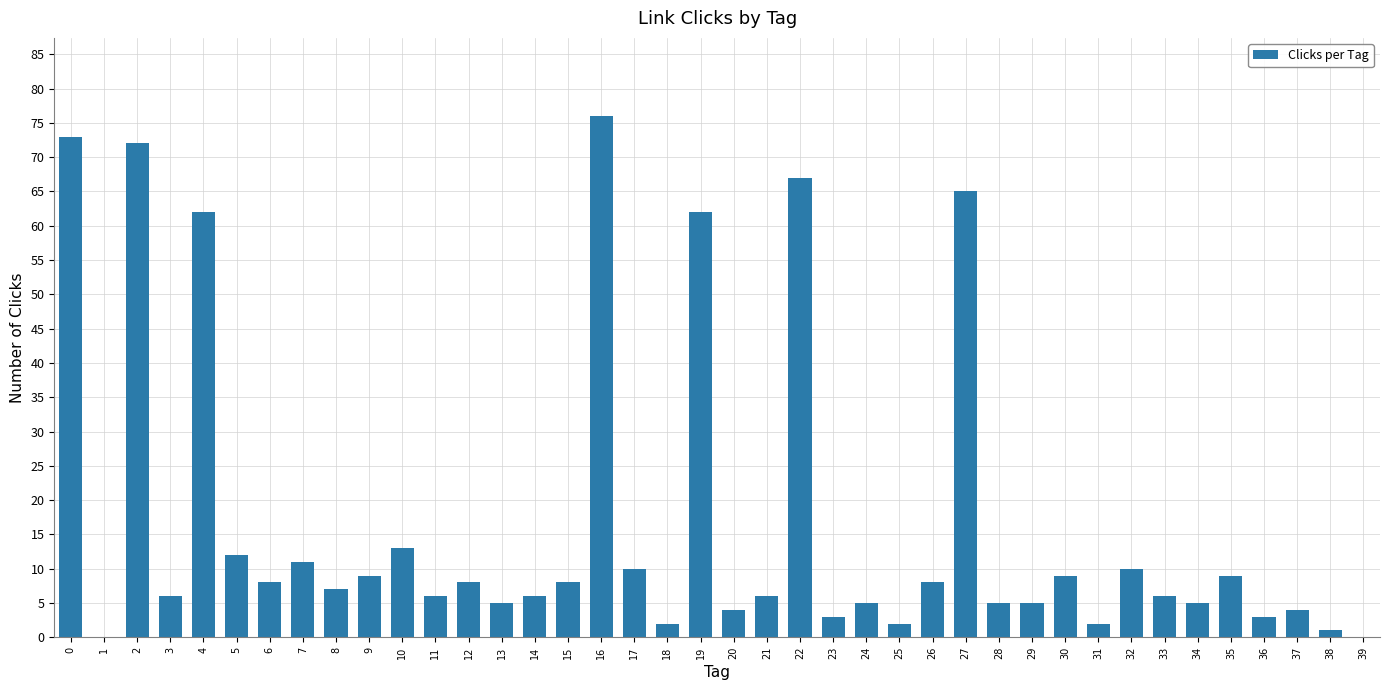

How many distinct data groups are displayed?

1